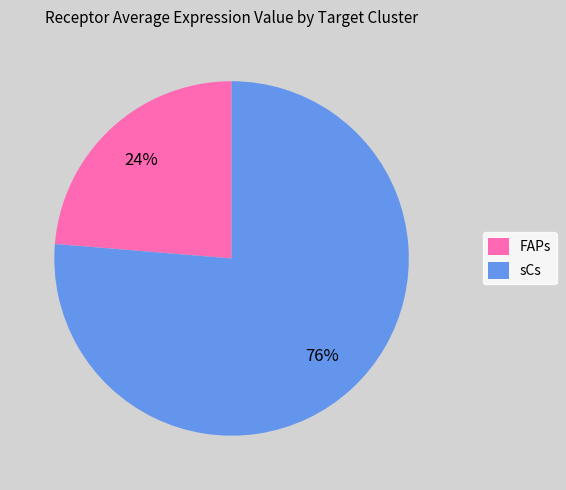

How many segments does this pie chart have?

2